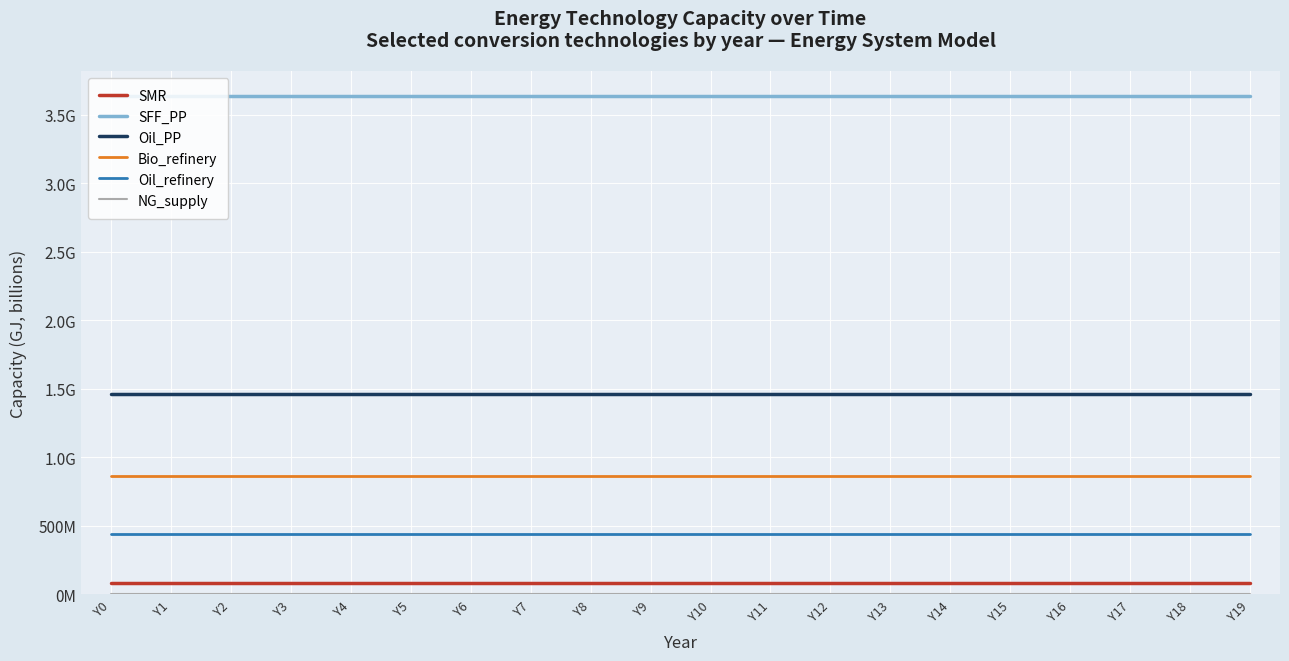

True or false: NG_supply and Bio_refinery cross at least once.

False